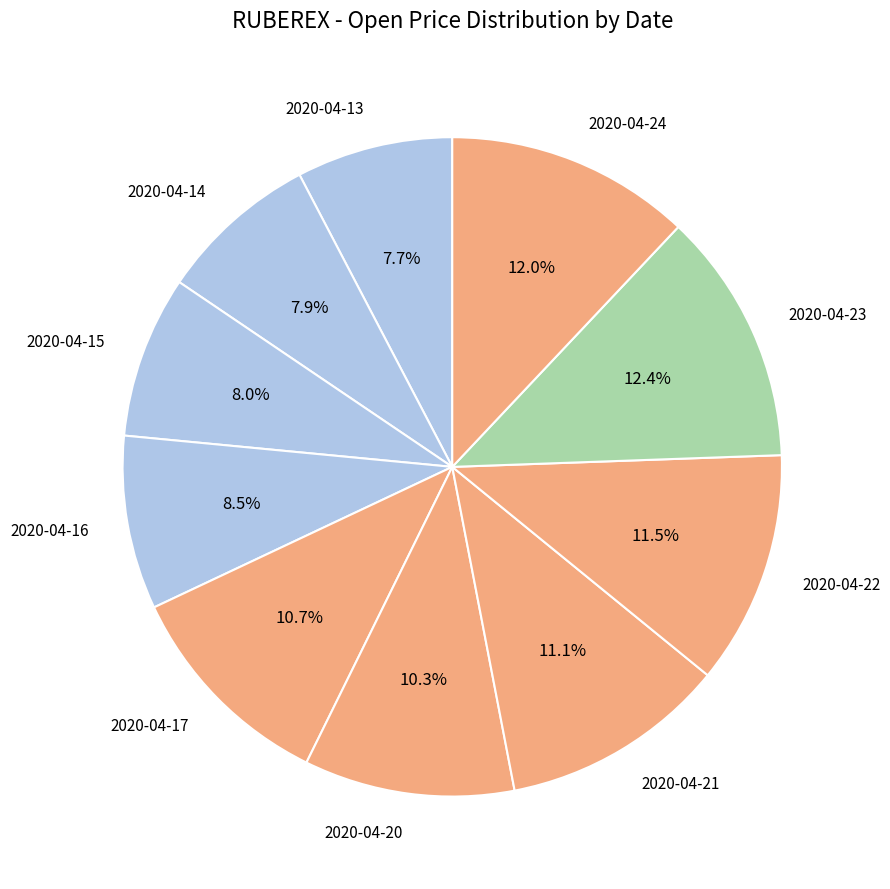

To the nearest percent, what is the average slice percentage?

10%